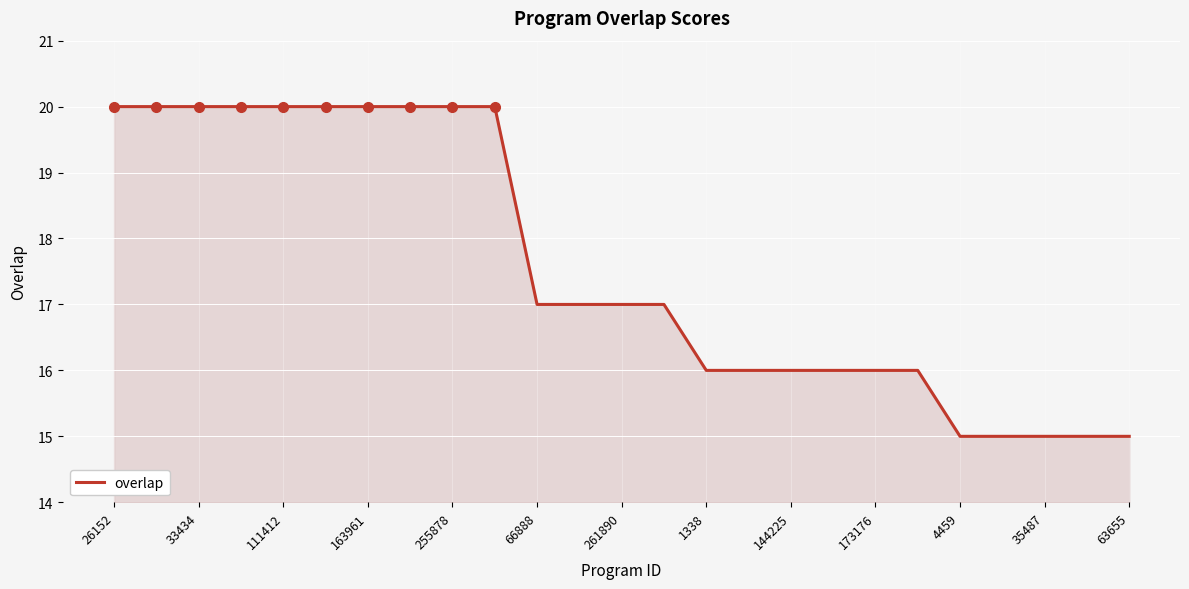

What is the difference between the maximum and minimum values?

5